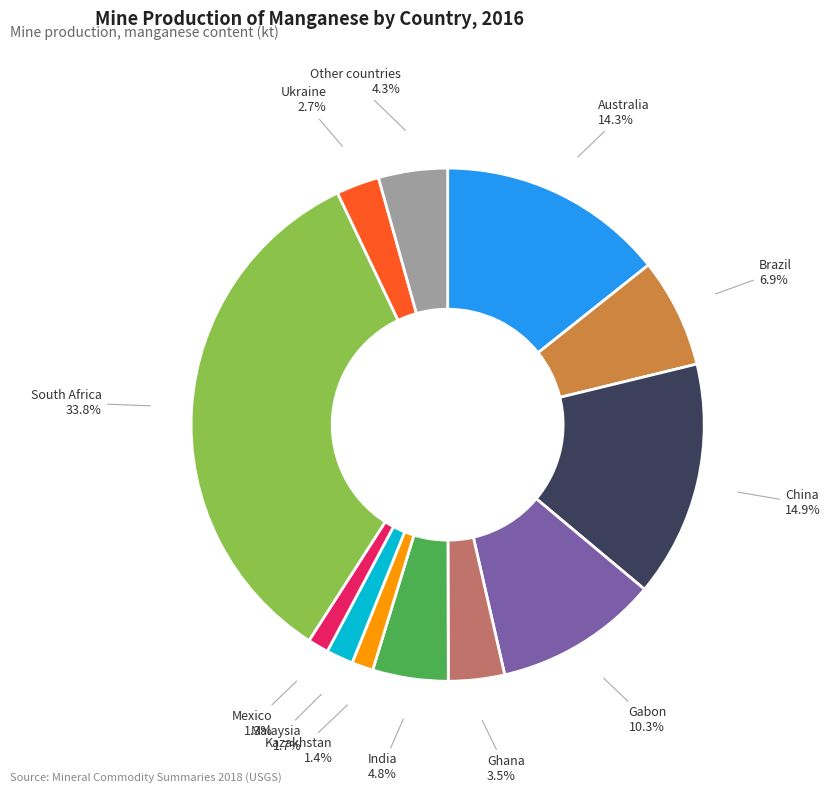

To the nearest percent, what is the average slice percentage?

8%